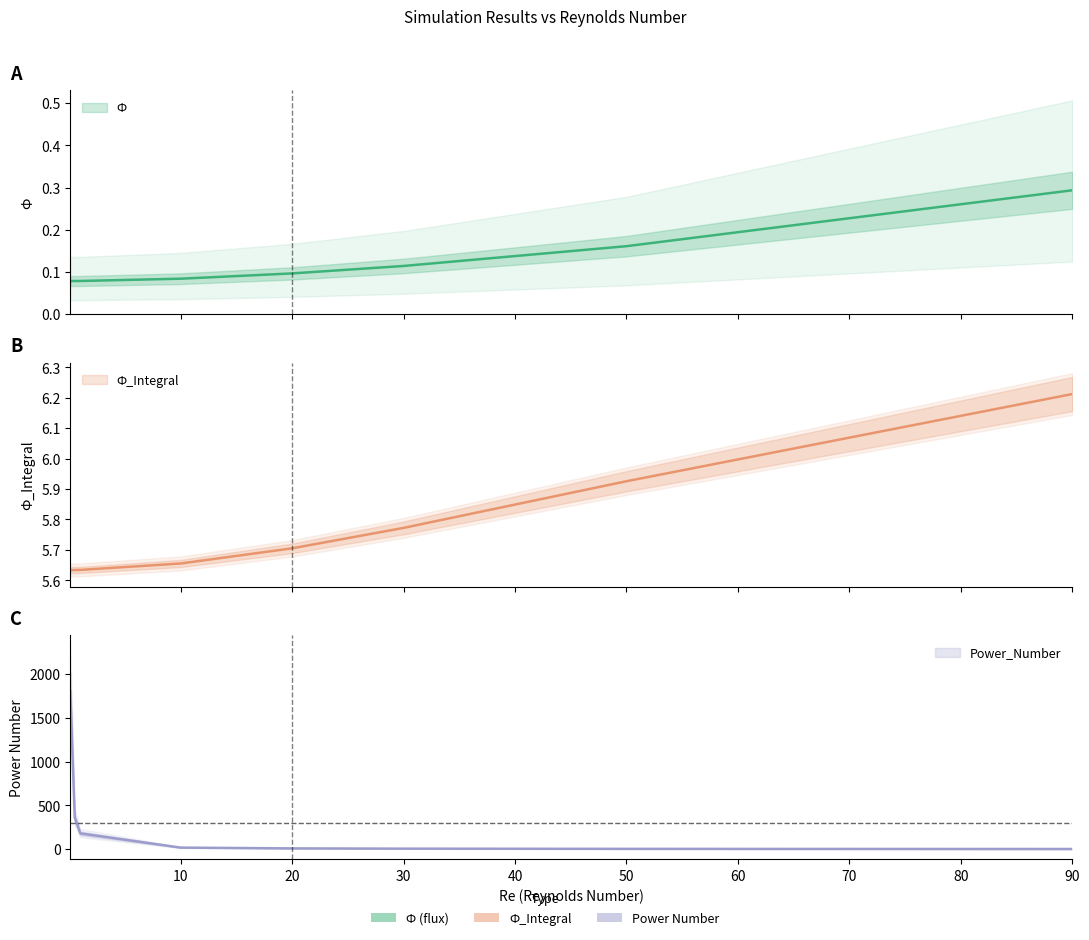

How many categories are shown in the chart?

8